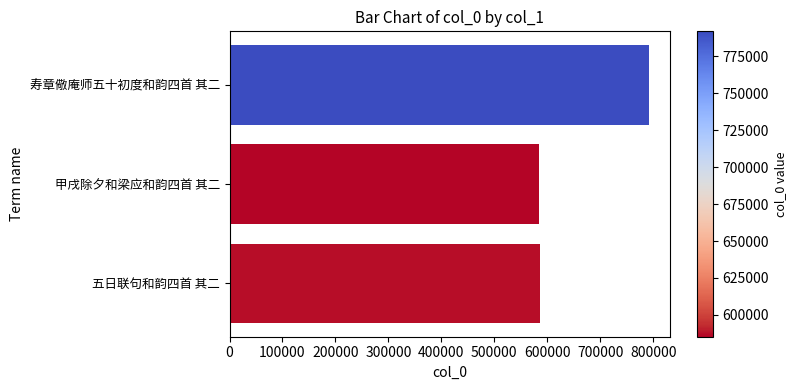

Where is the data nearest to the value 688571?

五日联句和韵四首 其二